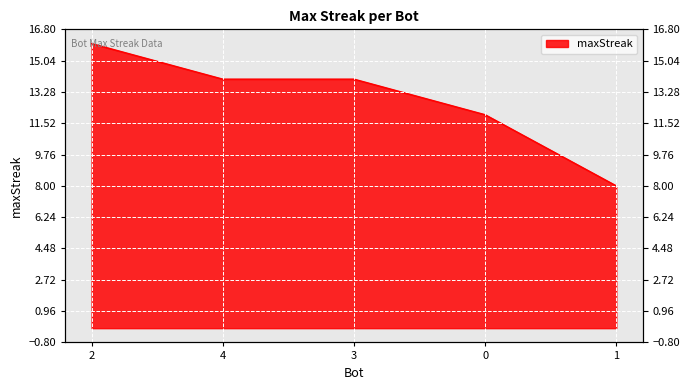

At which category does the chart reach its peak across all series?

2